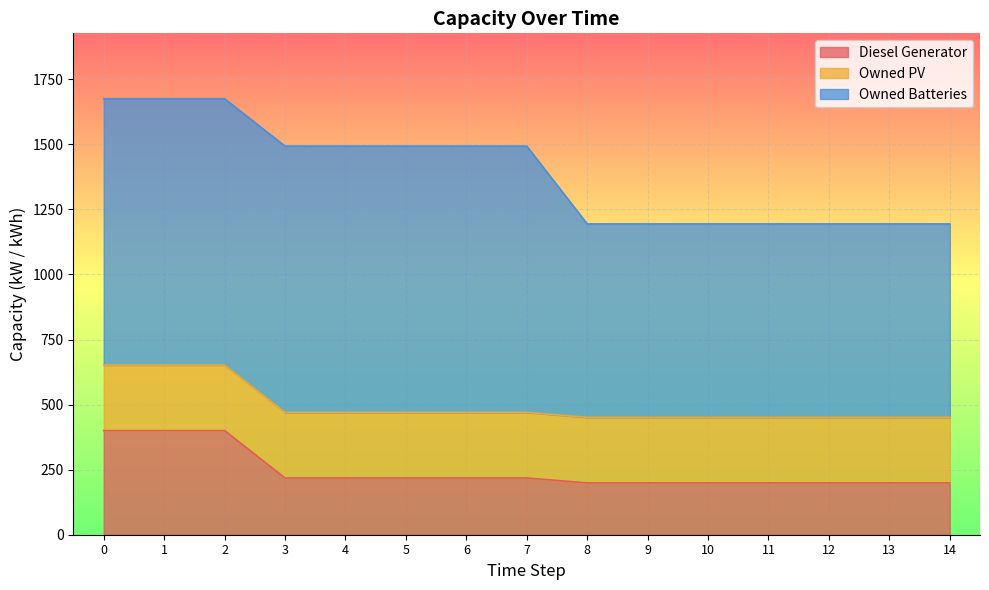

What is the value of the Owned PV point at the 8th from the left?

252